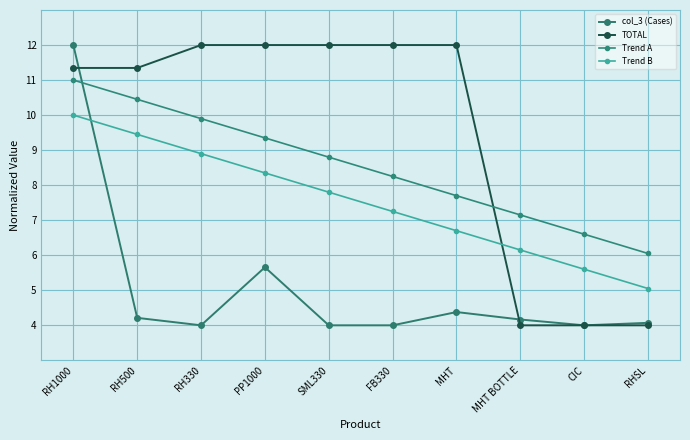

What is the difference between the highest and lowest values at CIC?

2.6